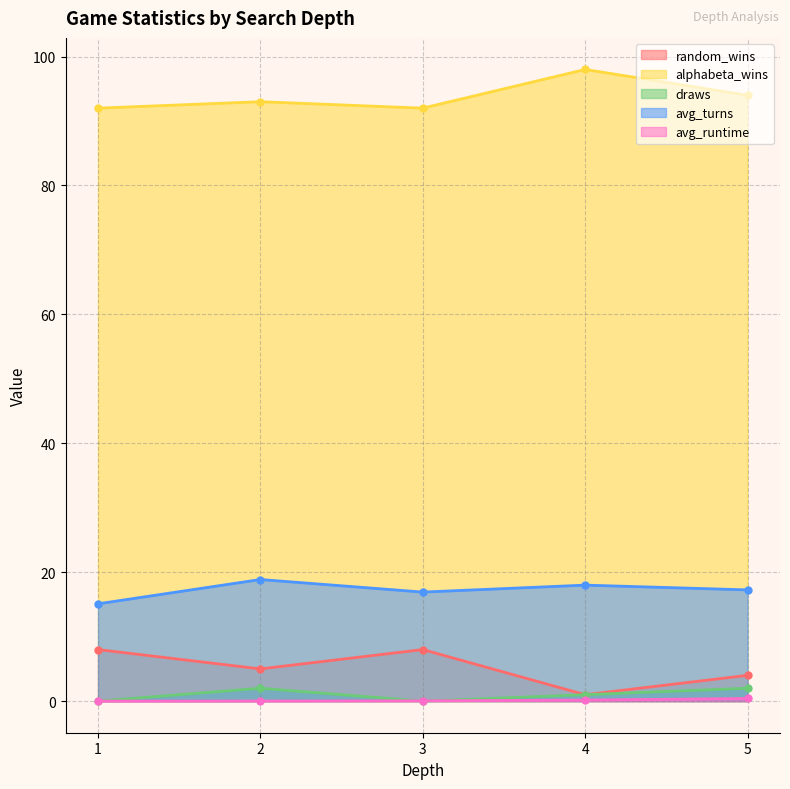

How many times do draws and avg_runtime cross each other?

3